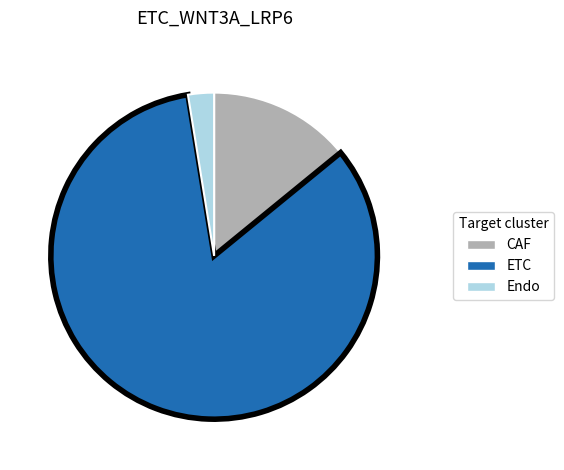

How many slices are in this pie chart?

3